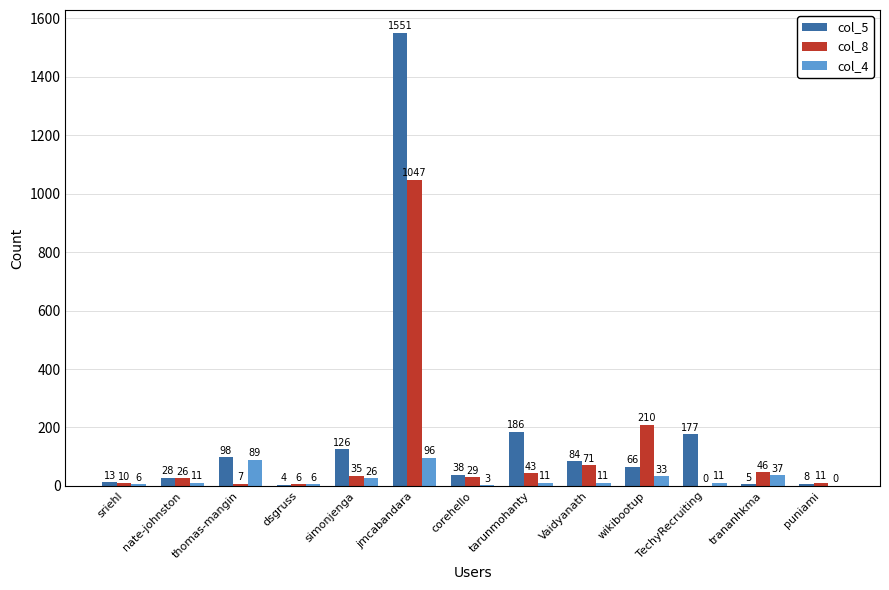

What is the sum of all col_8 values?

1541